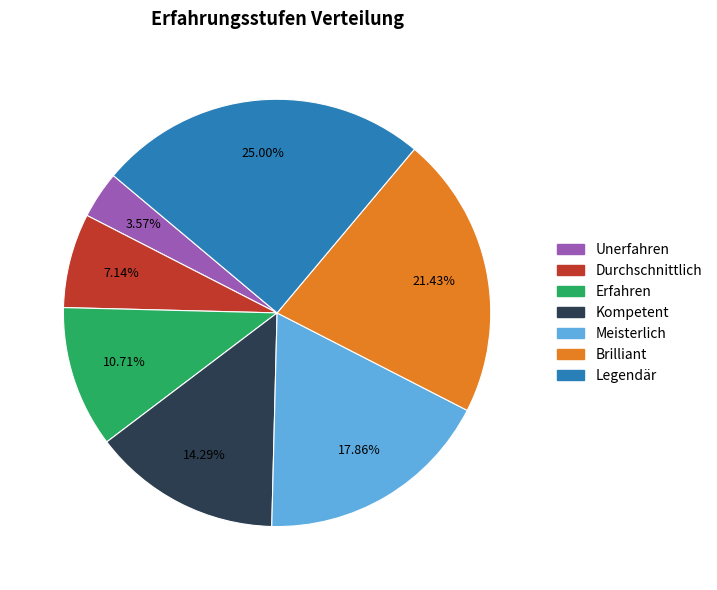

How much of the chart is everything except Unerfahren?

96.4%